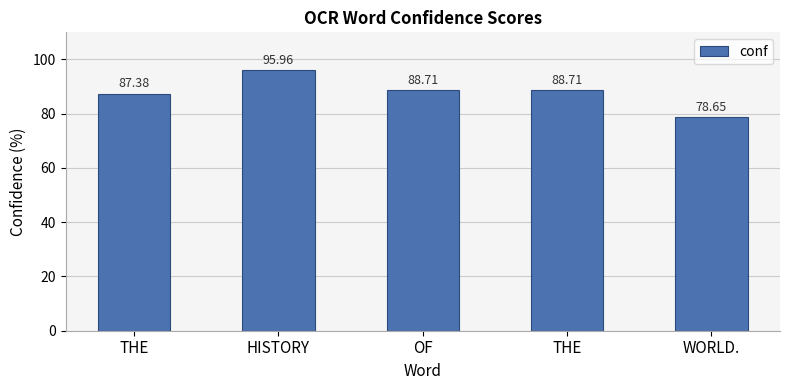

What is the change in value from THE to THE?

+1.3